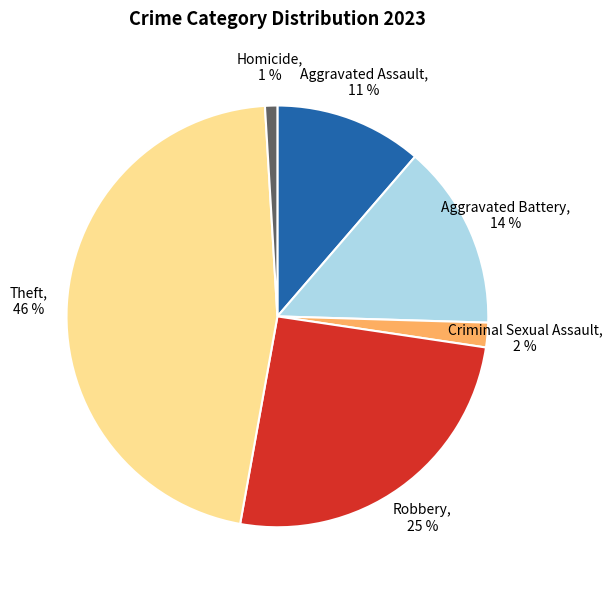

To the nearest percent, what is the difference between the Robbery and Theft slice percentages?

21%